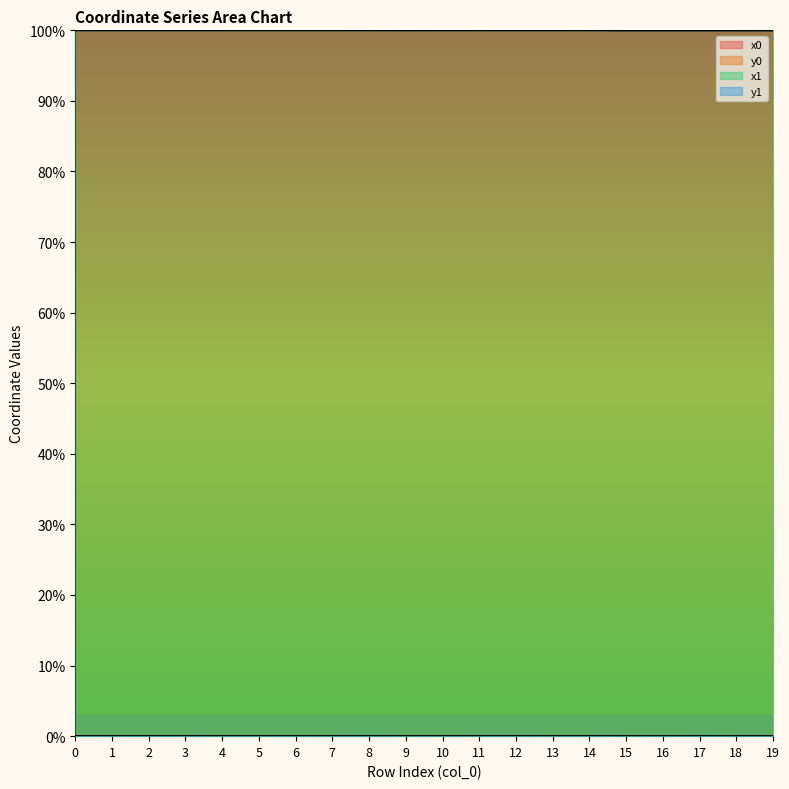

What are all the series names shown in the legend?

x0, y0, x1, y1